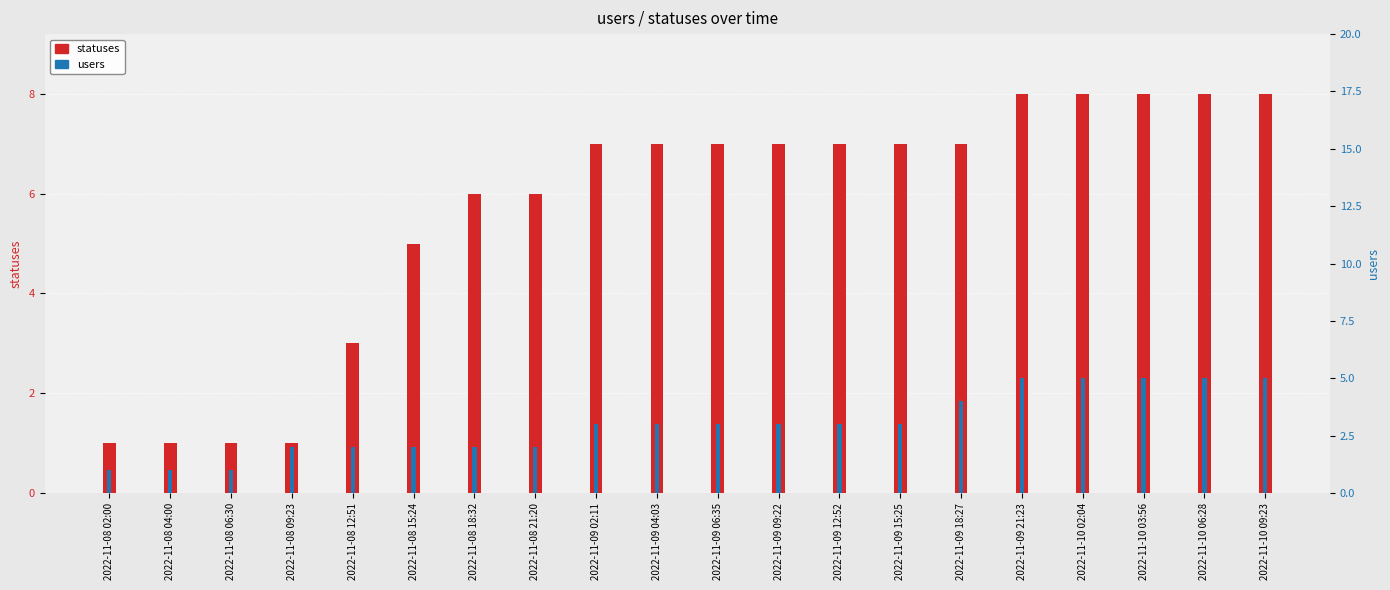

At how many categories does at least one series exceed 1?

17